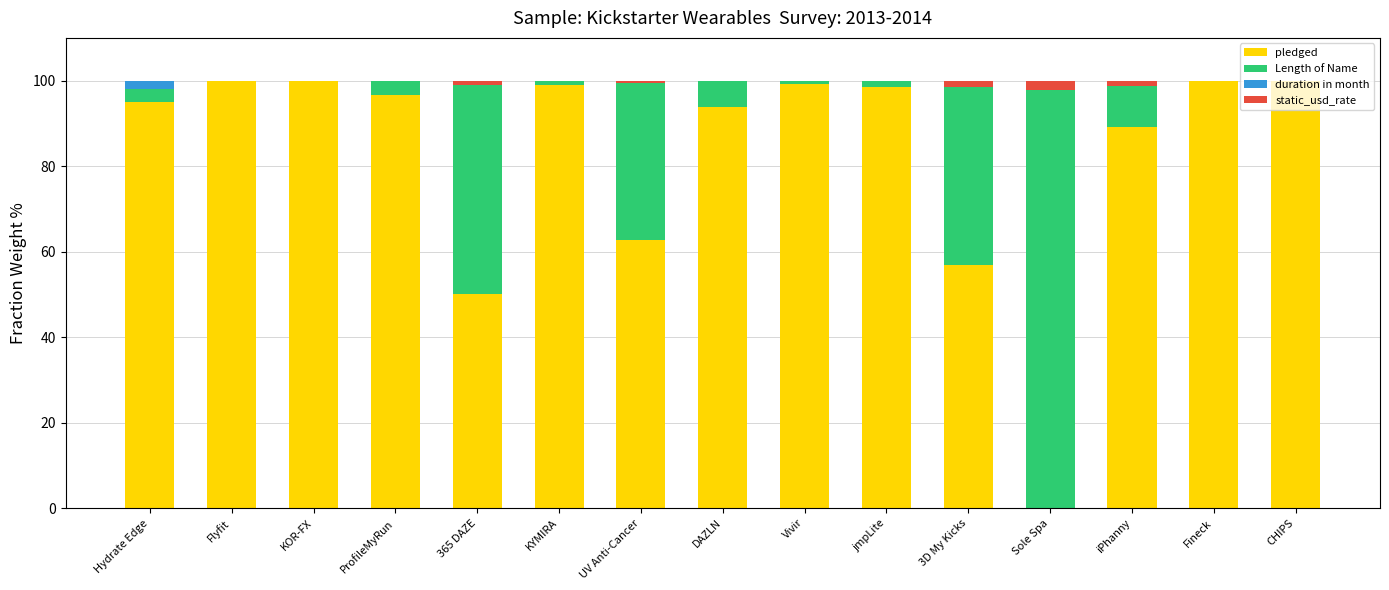

The pledged series shows 100.0 at Flyfit. True or false?

True